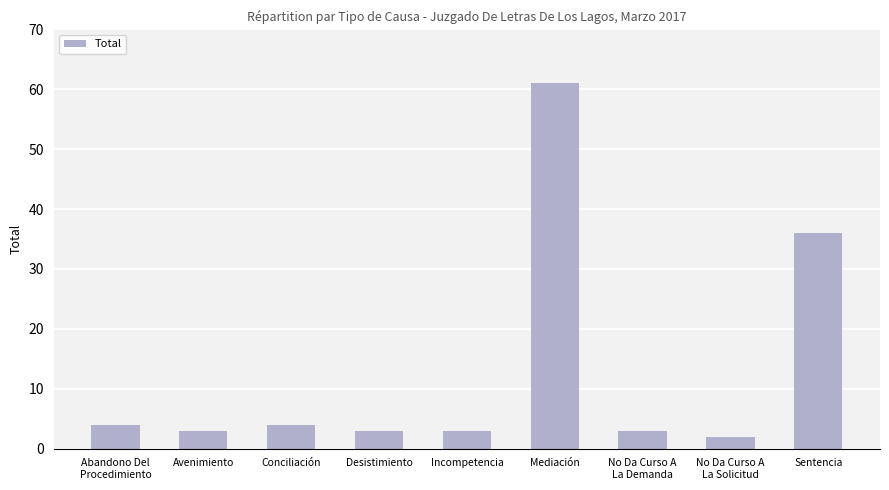

Reading right to left, what are all the values shown in this chart?

Sentencia=36	No Da Curso A
La Solicitud=2	No Da Curso A
La Demanda=3	Mediación=61	Incompetencia=3	Desistimiento=3	Conciliación=4	Avenimiento=3	Abandono Del
Procedimiento=4